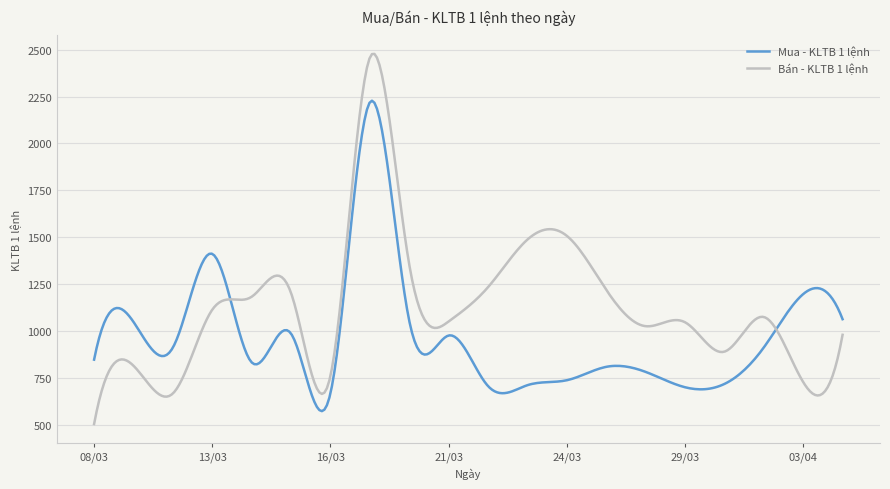

What is the difference between the maximum and minimum values in the Mua - KLTB 1 lệnh series?

1656.2